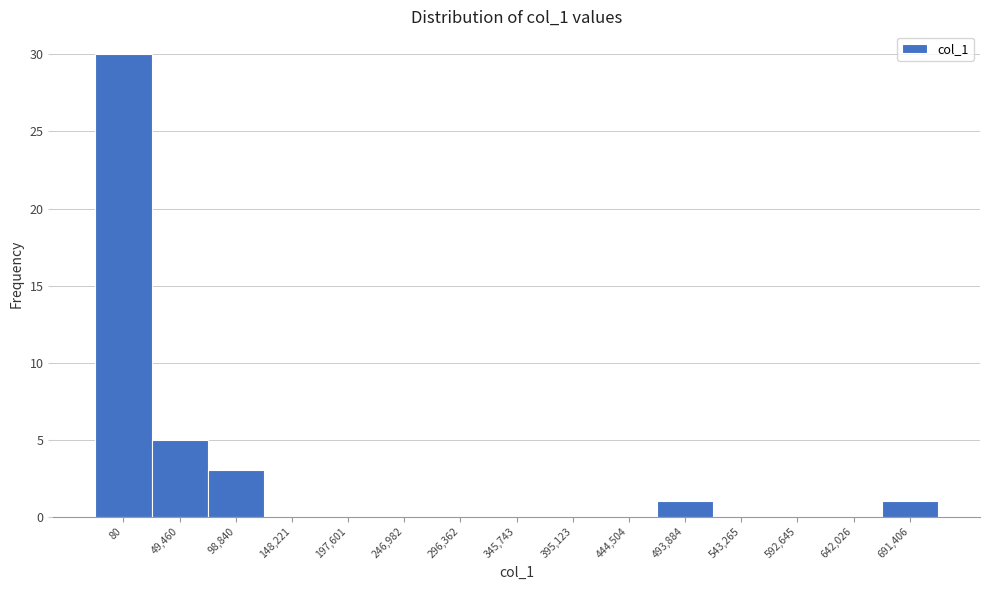

Reading left to right, transcribe all the data shown in this chart.

80=30	49,460=5	98,840=3	148,221=0	197,601=0	246,982=0	296,362=0	345,743=0	395,123=0	444,504=0	493,884=1	543,265=0	592,645=0	642,026=0	691,406=1